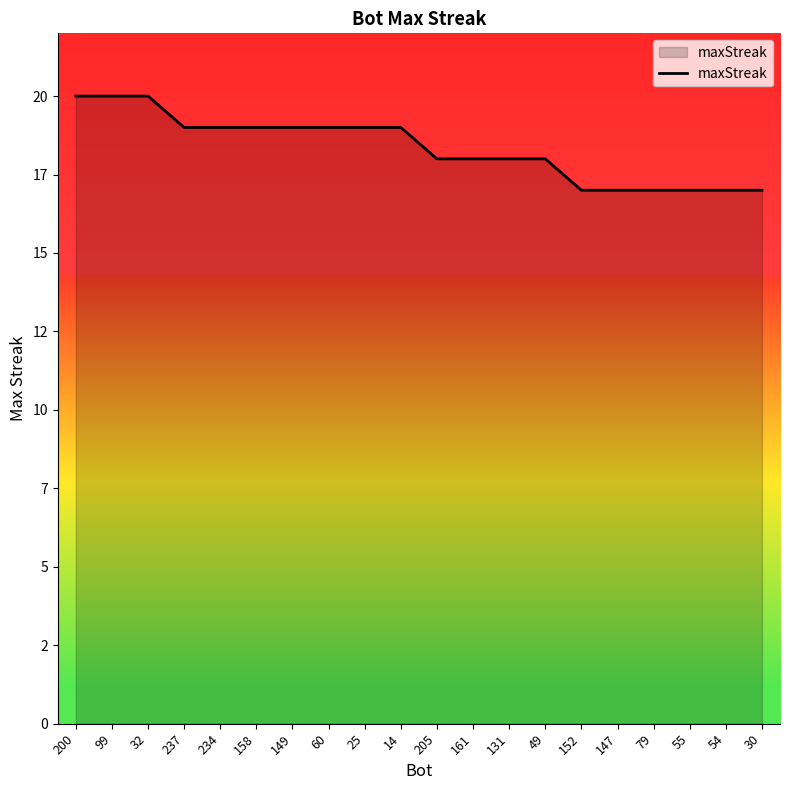

Approximately how many times larger is the value at 60 compared to 54?

1.1